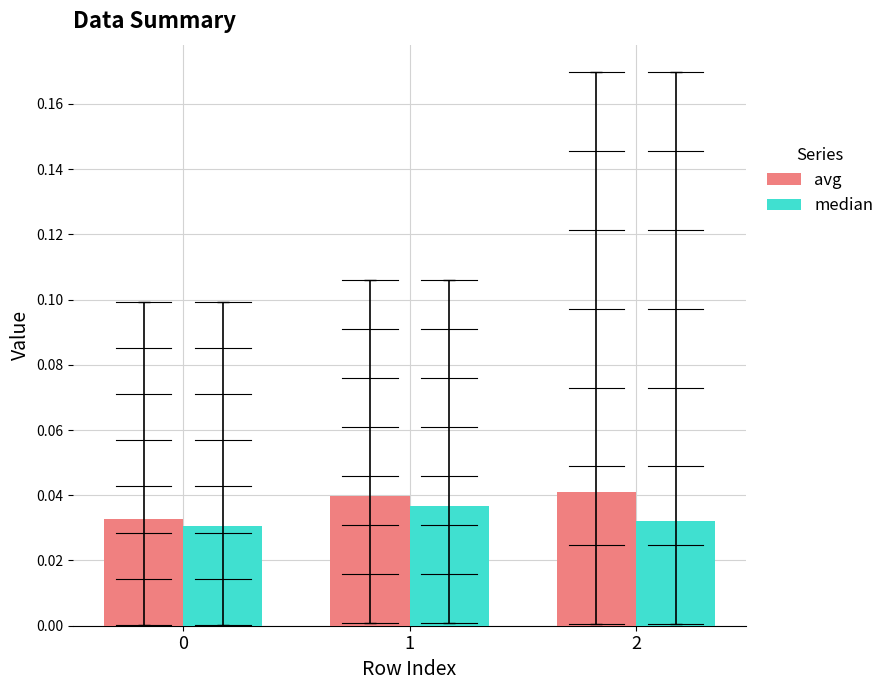

True or false: median has a value of 0.1 at 1.

False